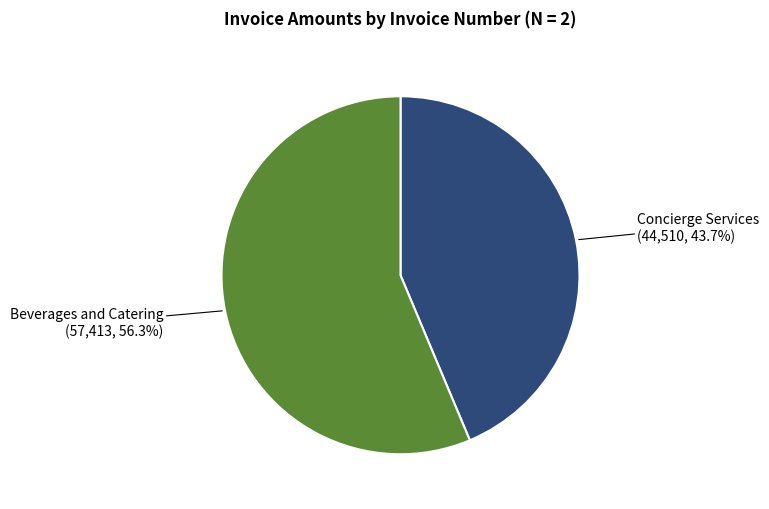

What is the largest slice in the pie chart?

Beverages and Catering (57,413, 56.3%)